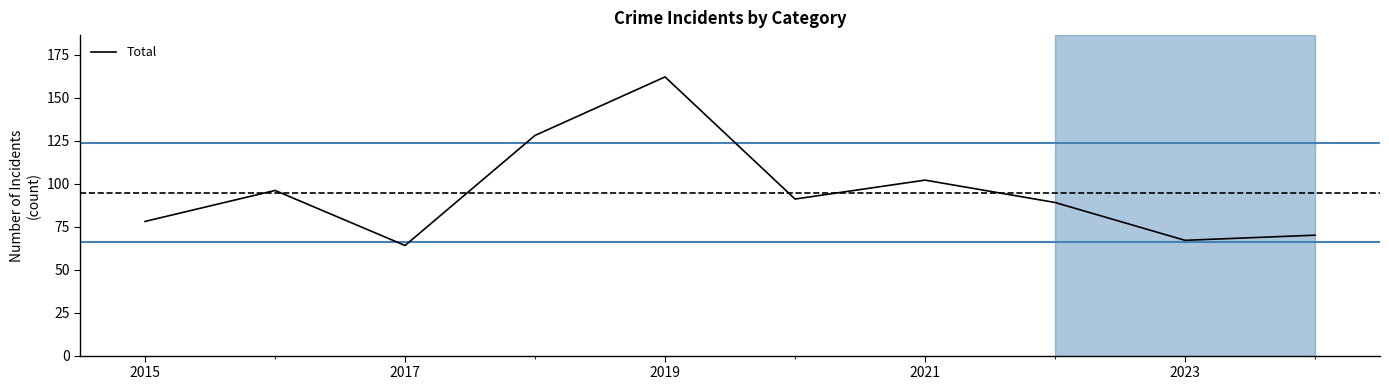

Is this an area chart (filled region under the line)?

No